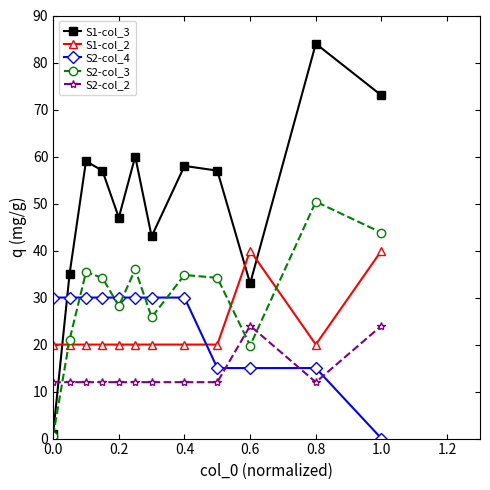

How many values in S2-col_4 are above zero?

11